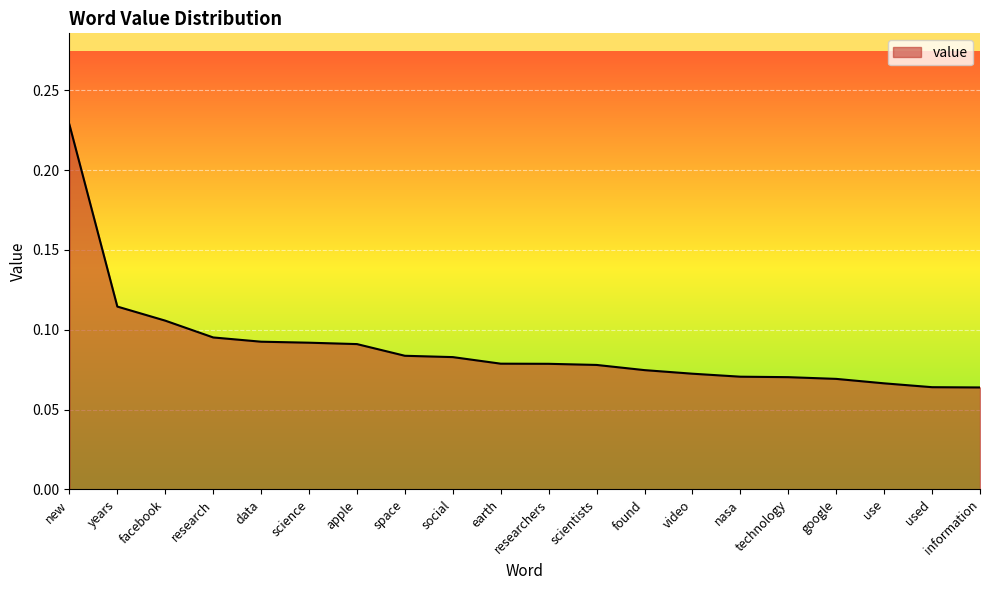

How many series are shown in this chart?

1